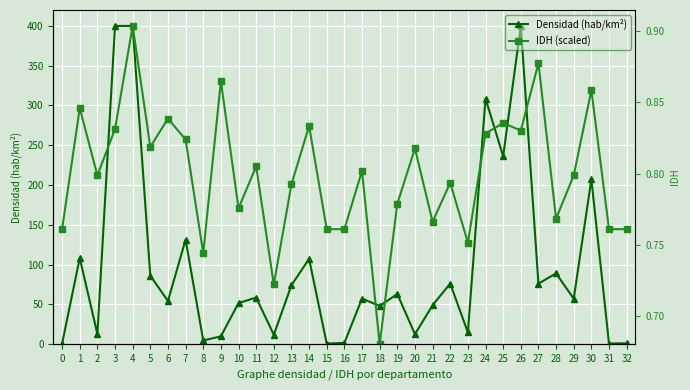

At which label is Densidad (hab/km²) closest to 200?

30